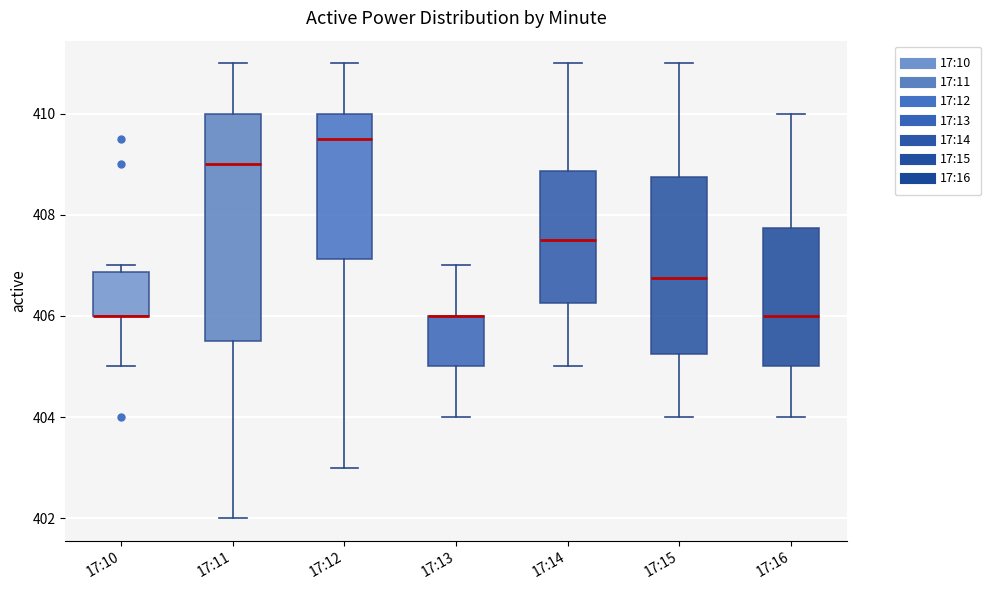

Comparing the boxes themselves (not the whiskers), which one is the tallest?

17:11